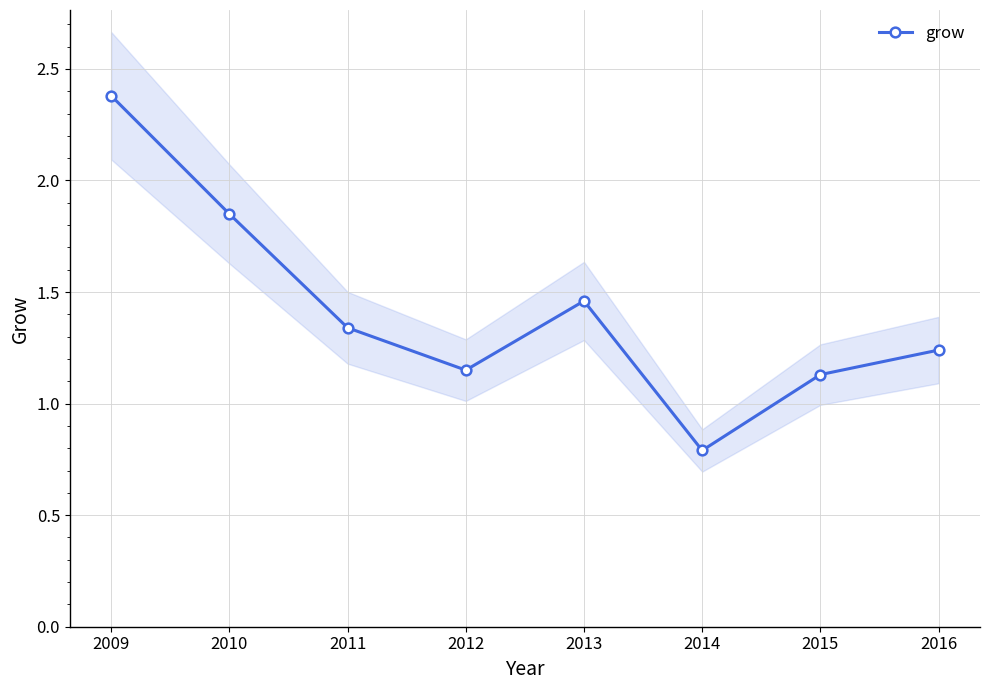

In grow, how many points are lower than both neighbors (excluding endpoints)?

2